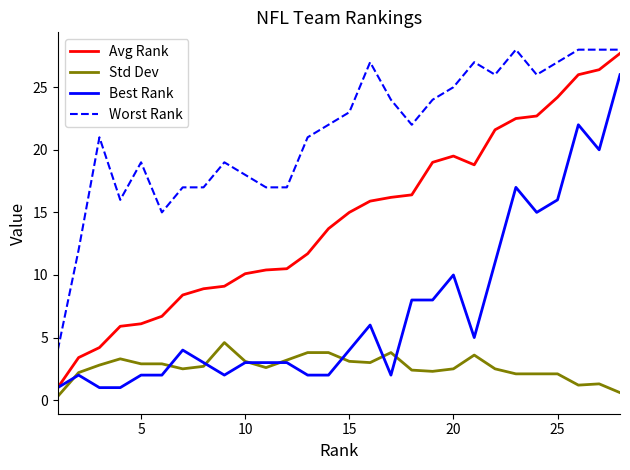

Does the chart have visible grid lines?

No